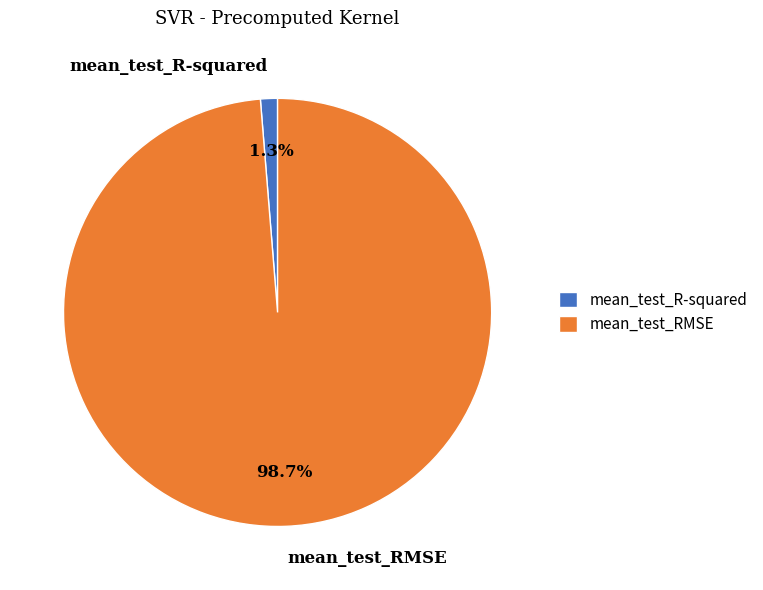

Between mean_test_RMSE and mean_test_R-squared, which is larger?

mean_test_RMSE